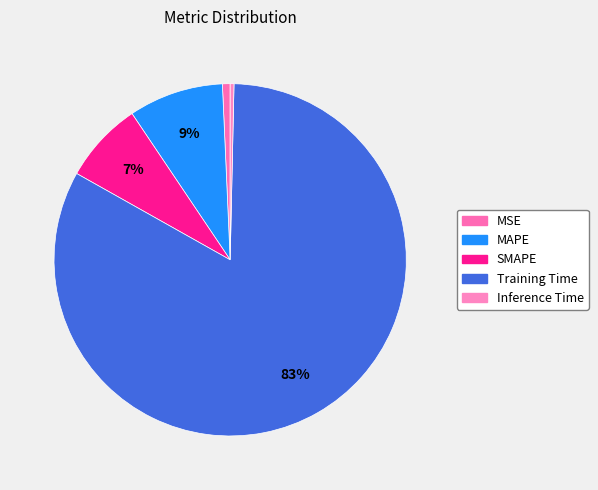

Count the number of slices in the pie.

5